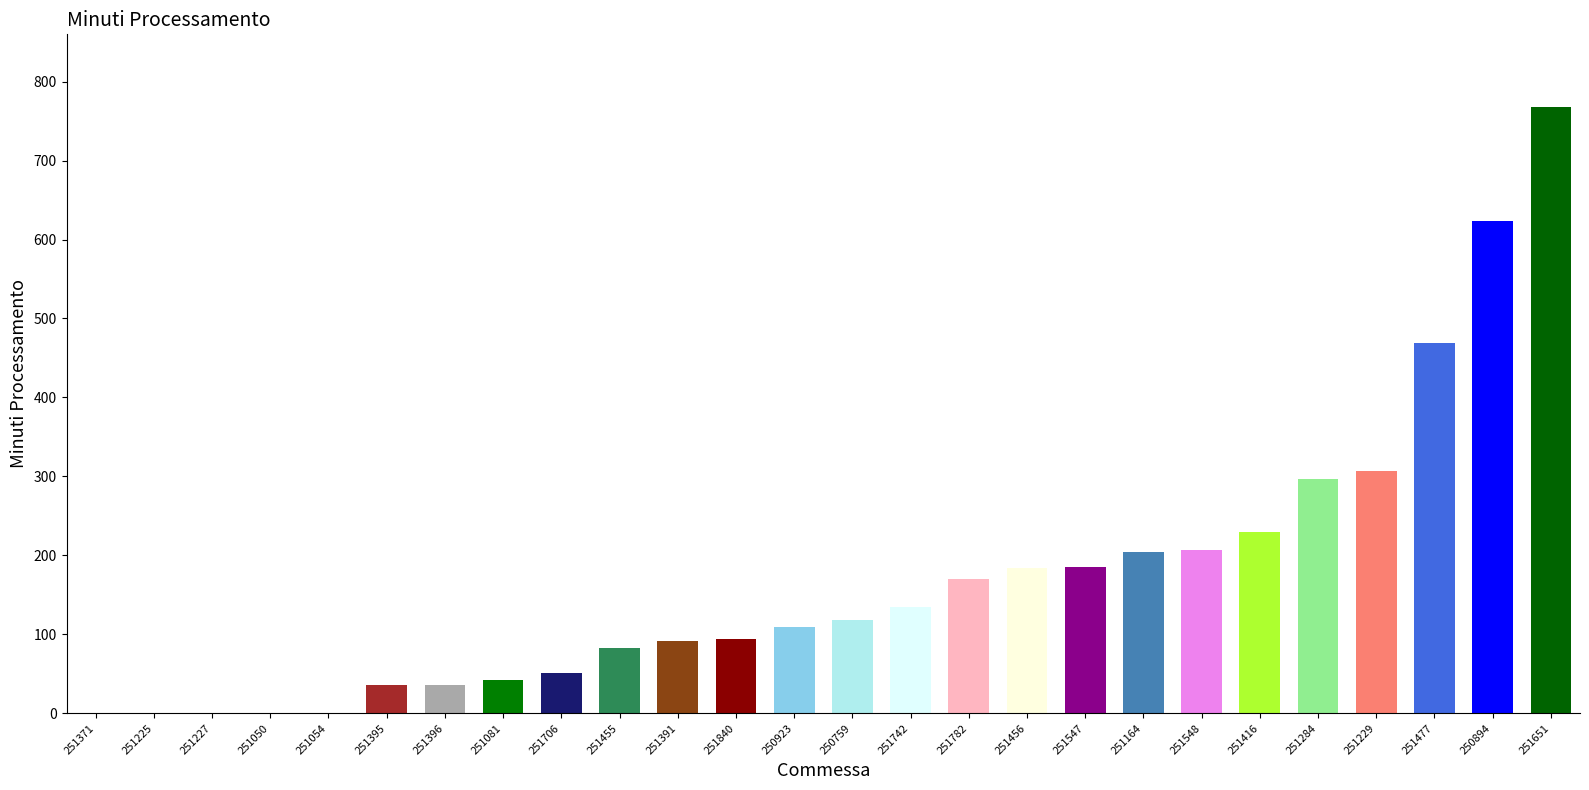

How many series are shown in this chart?

1